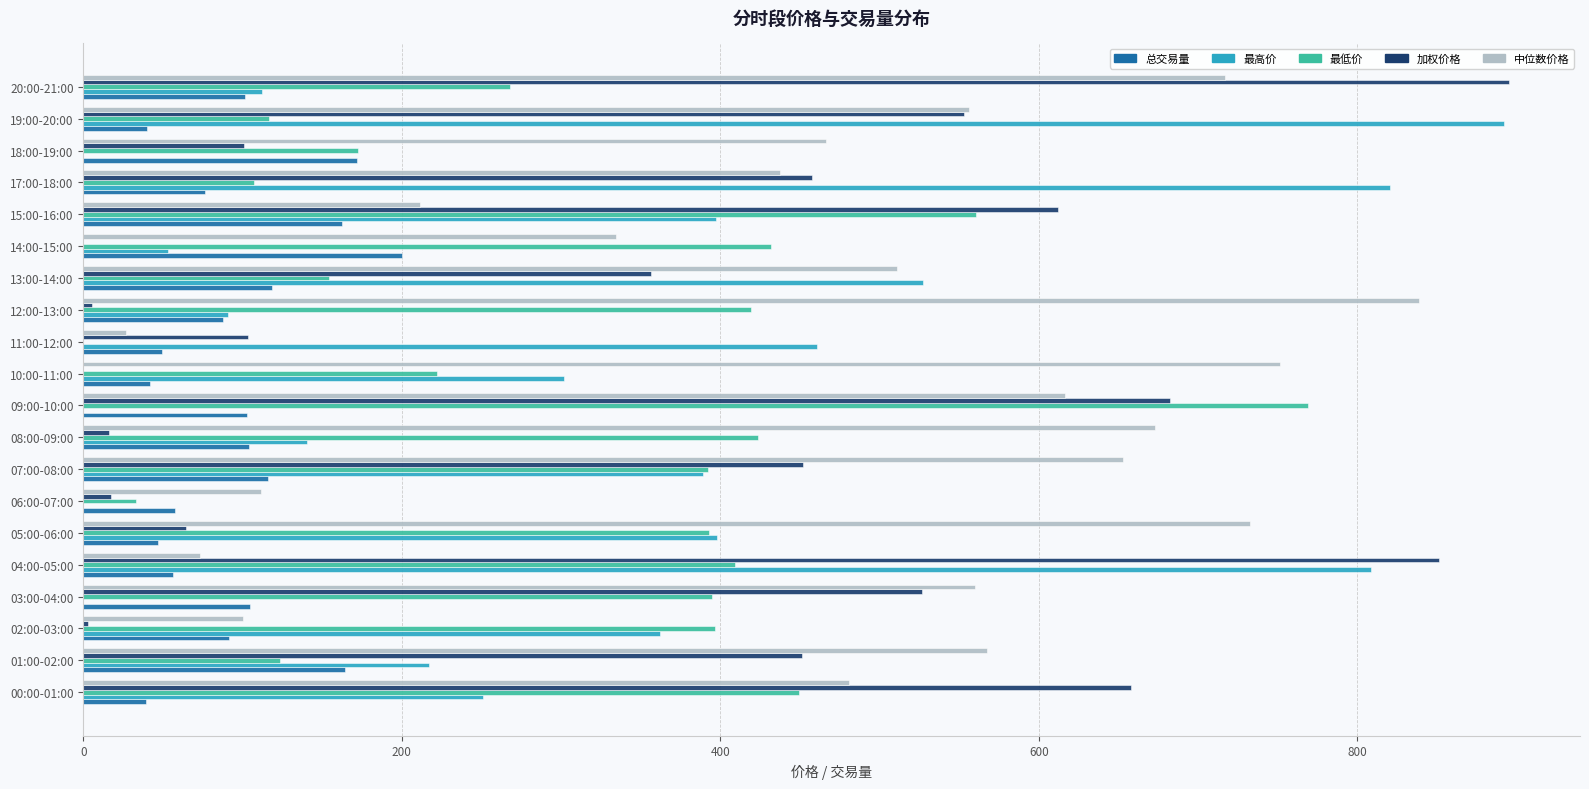

How many series are shown in this chart?

5